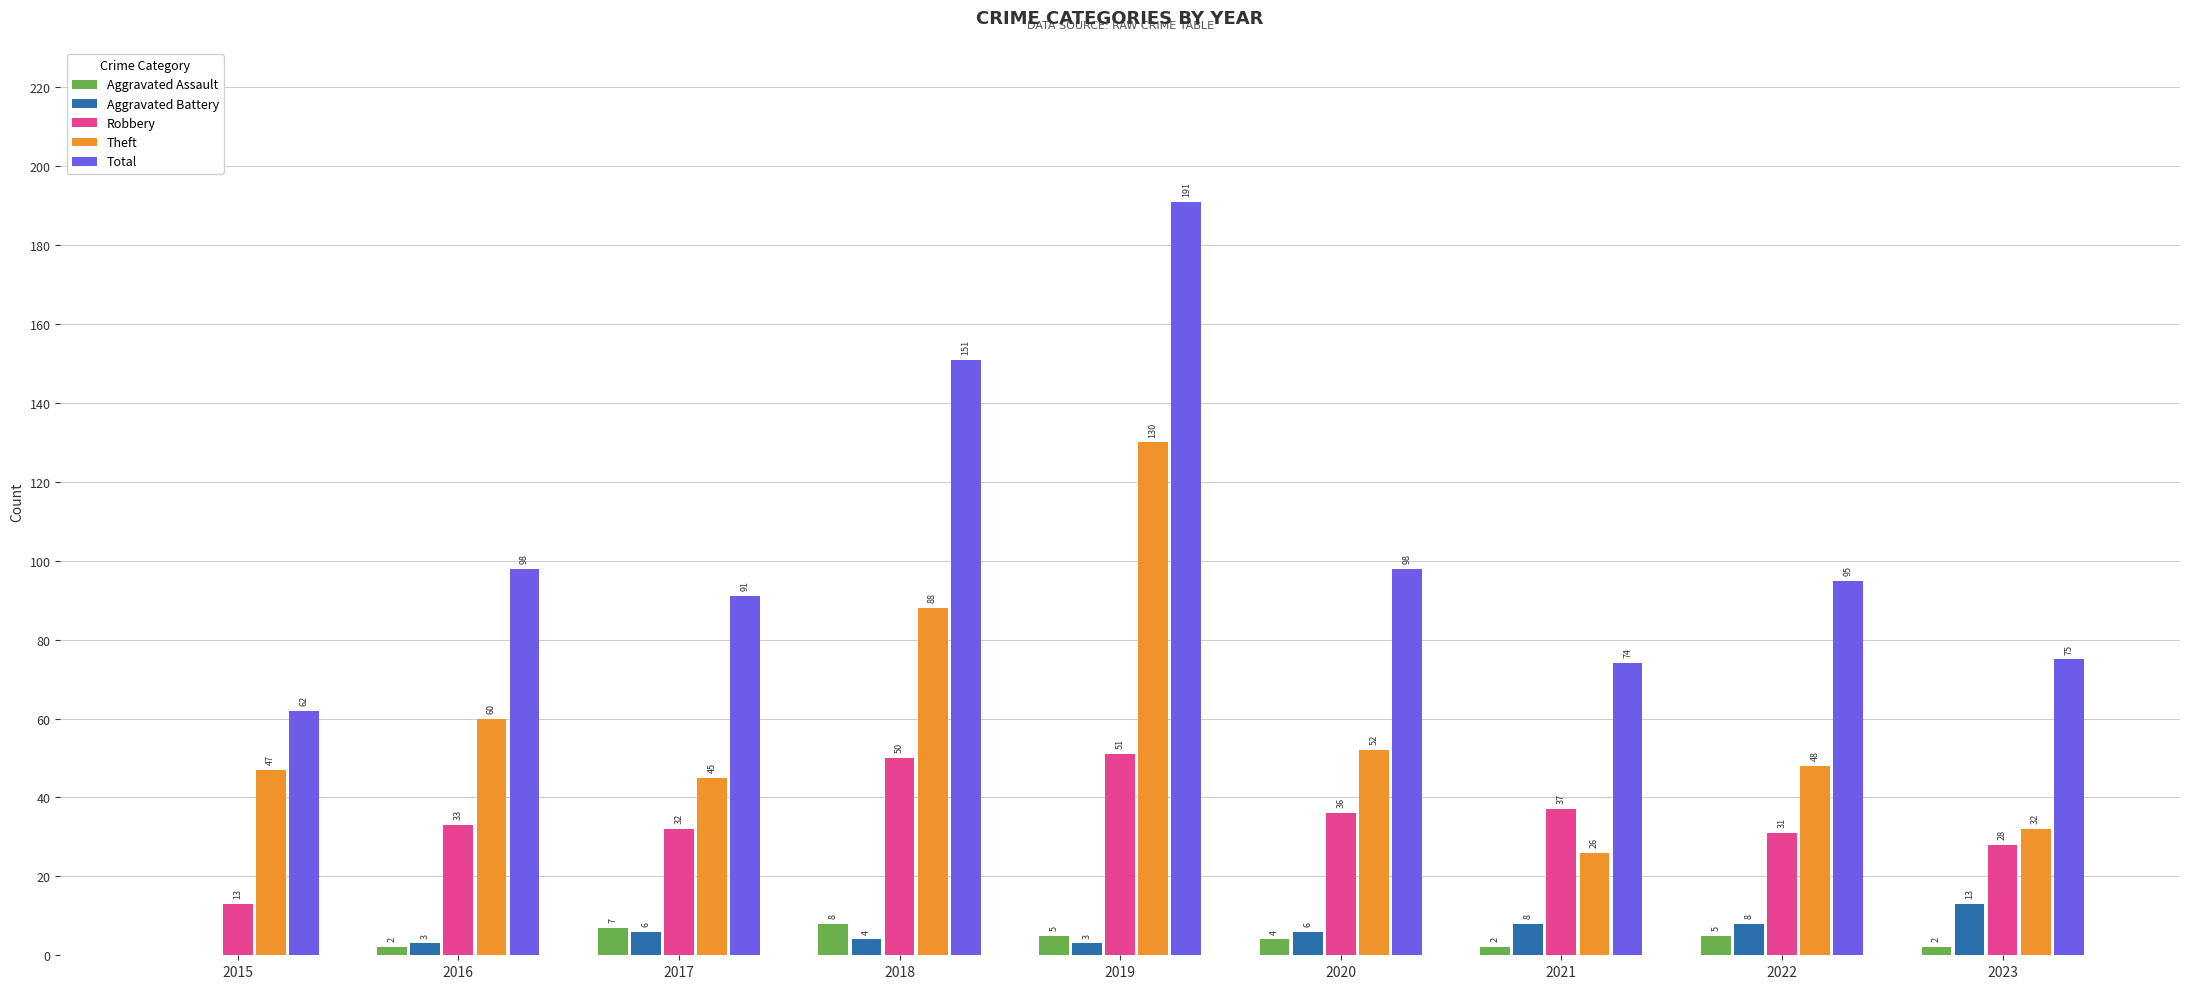

The Aggravated Assault series shows 0 at 2015. True or false?

True